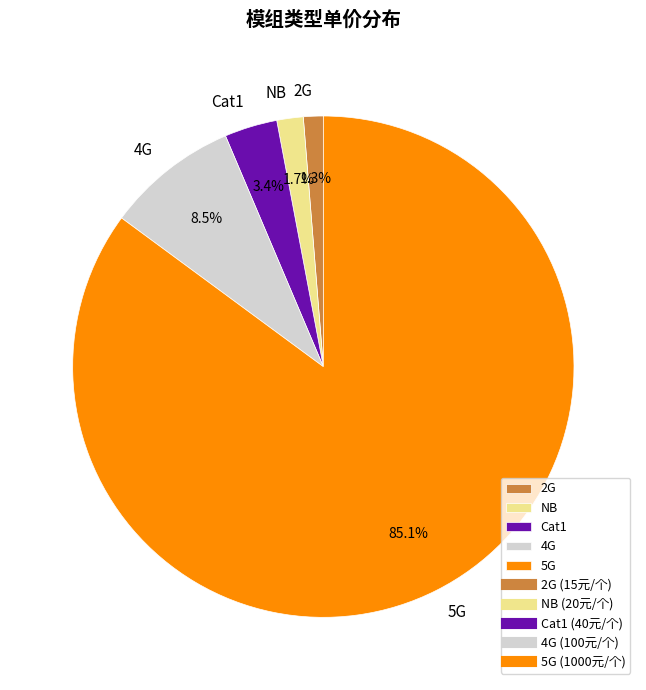

What percentage is the NB slice, to the nearest percent?

2%